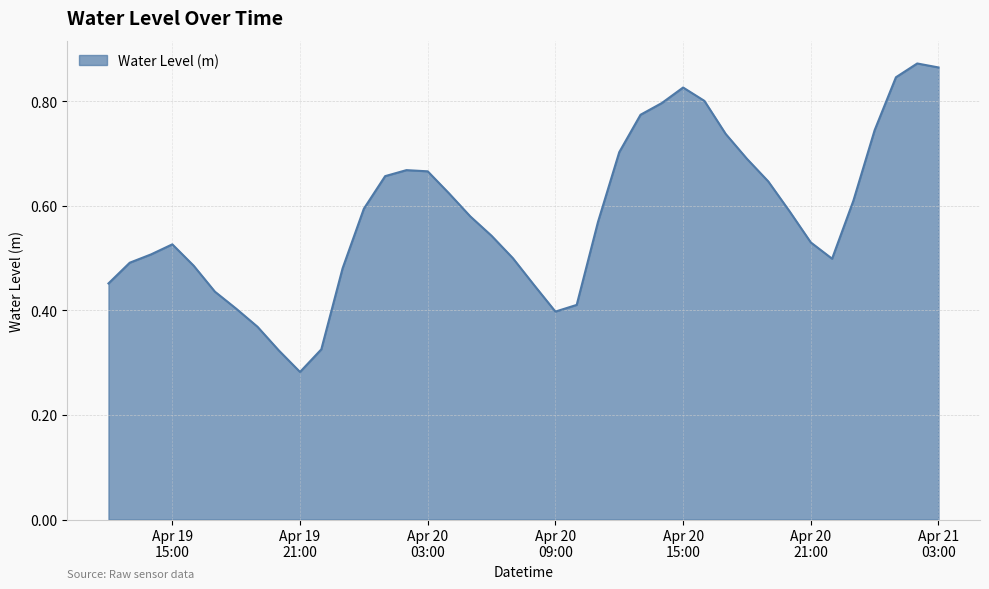

How many lines are shown in the chart?

1